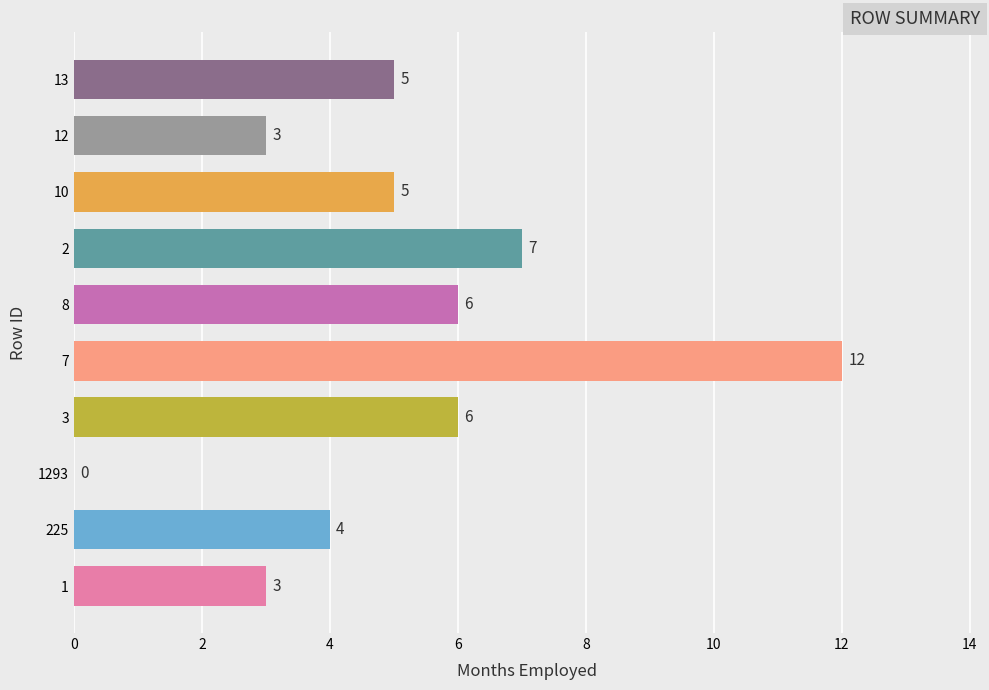

The value at 3 is 6. True or false?

True